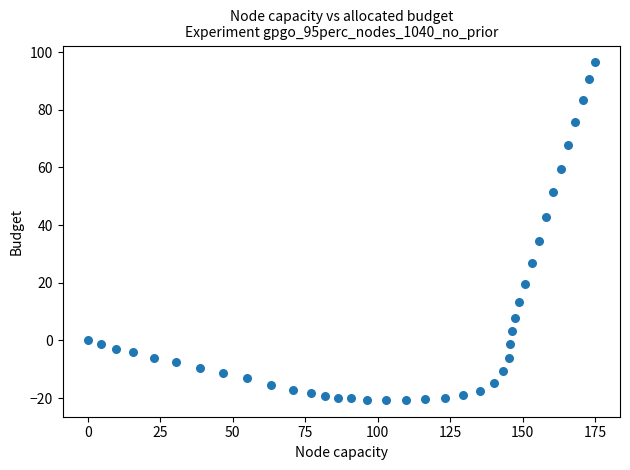

What is the range of X values (max minus min)?

174.9